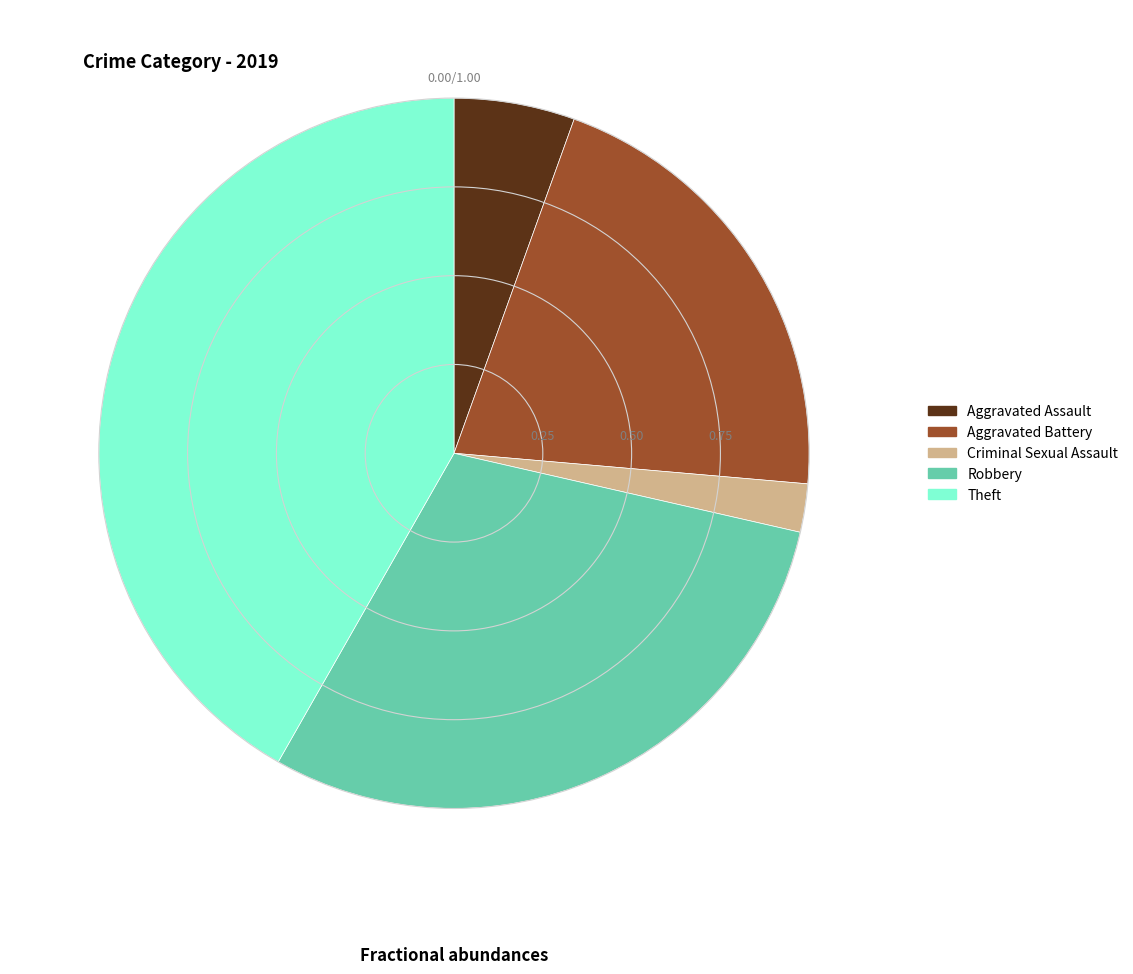

Rank the categories by value from lowest to highest.

Criminal Sexual Assault, Aggravated Assault, Aggravated Battery, Robbery, Theft